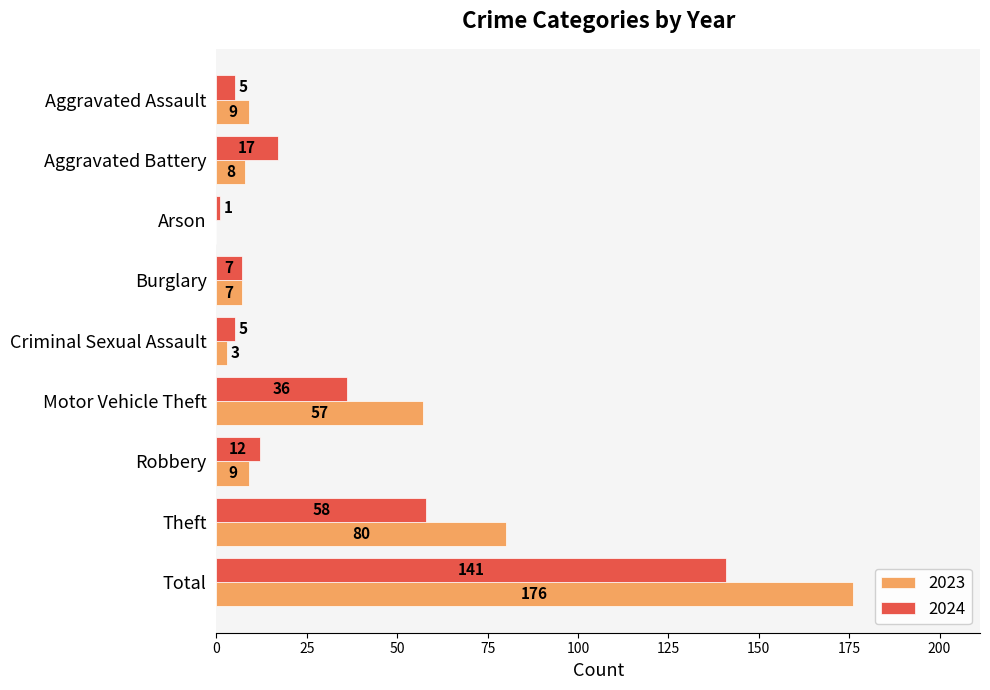

What is the sum of all 2024 values?

282